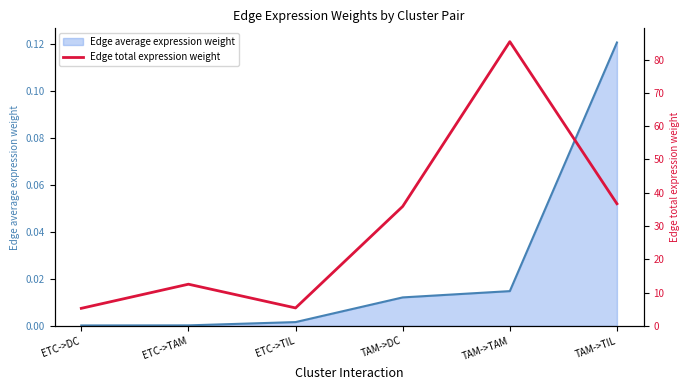

True or false: the data has more than 0 interior local peaks.

True